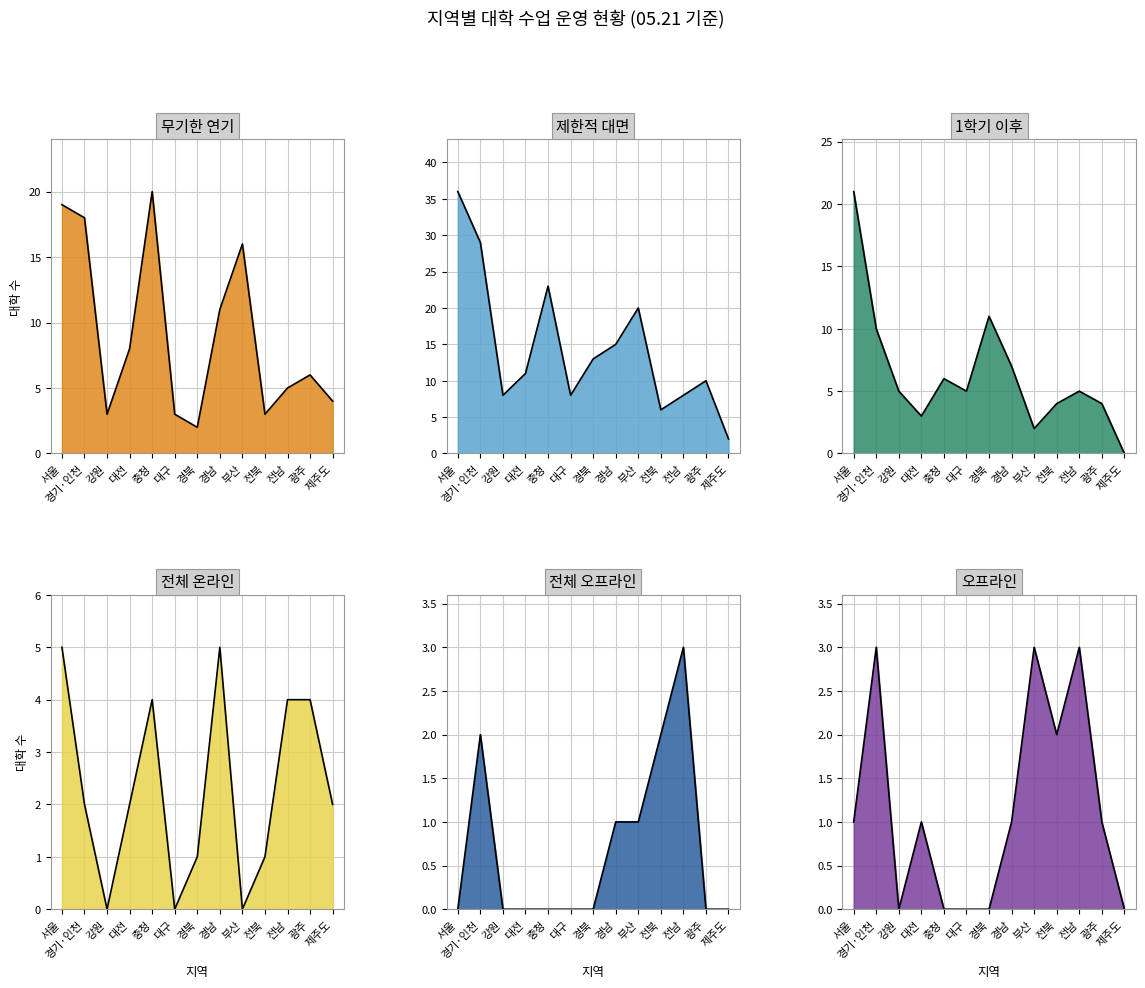

Reading right to left, extract all data points from this chart.

무기한 연기: 4	6	5	3	16	11	2	3	20	8	3	18	19
제한적 대면: 2	10	8	6	20	15	13	8	23	11	8	29	36
1학기 이후: 0	4	5	4	2	7	11	5	6	3	5	10	21
전체 온라인: 2	4	4	1	0	5	1	0	4	2	0	2	5
전체 오프라인: 0	0	3	2	1	1	0	0	0	0	0	2	0
오프라인: 0	1	3	2	3	1	0	0	0	1	0	3	1